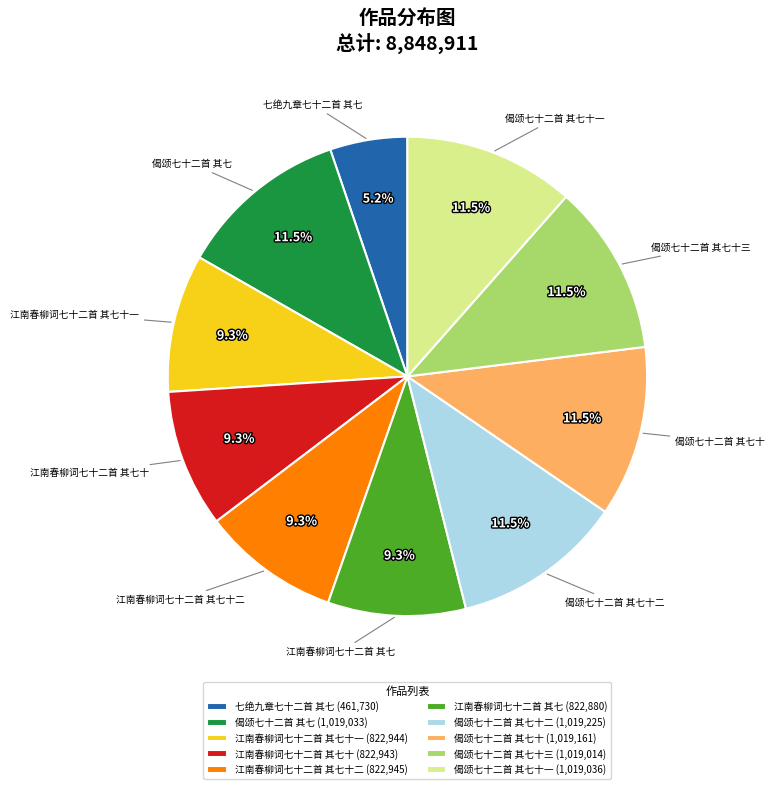

Approximately how many times larger is the value at 江南春柳词七十二首 其七十一 (822,944) compared to 偈颂七十二首 其七 (1,019,033)?

0.8